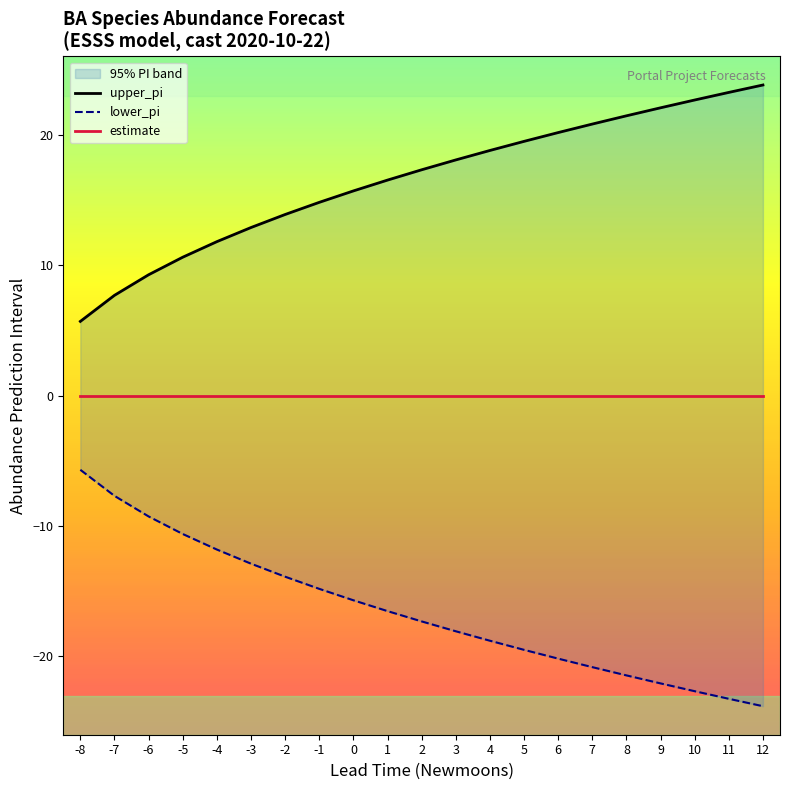

What is the difference between the maximum and minimum values in the lower_pi series?

18.1